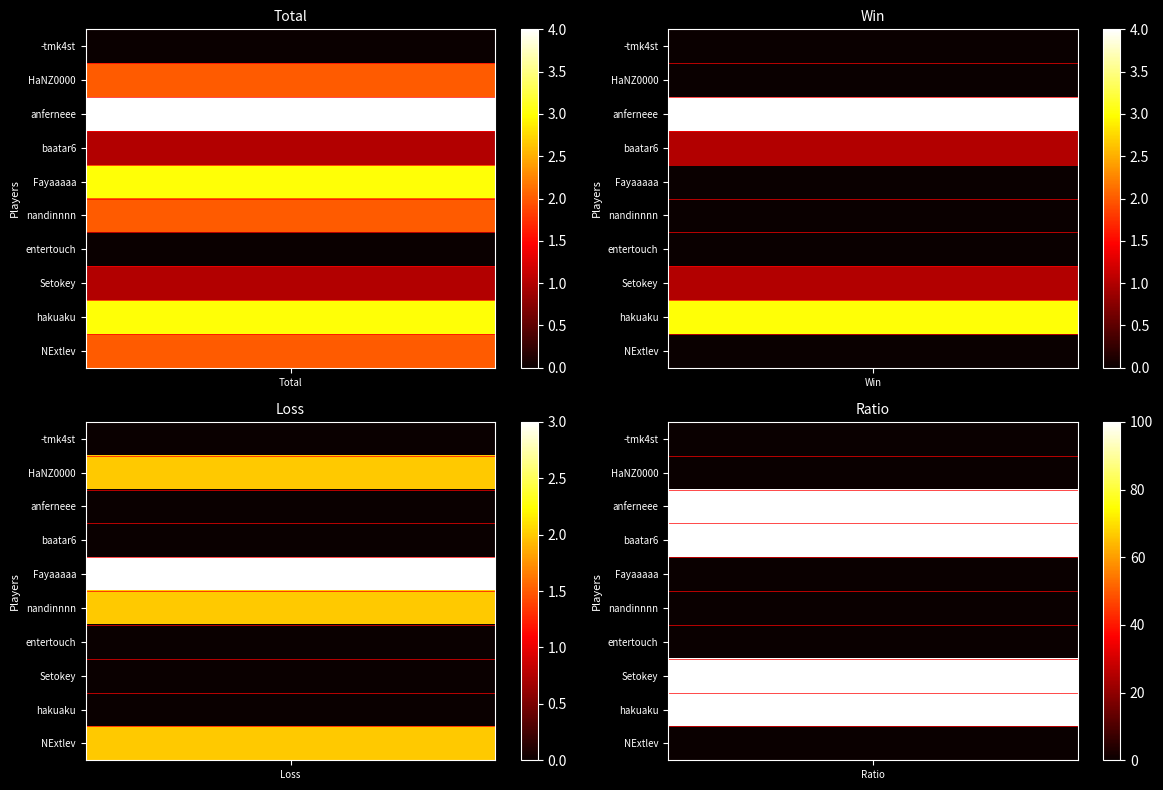

Count the number of data series in this chart.

10